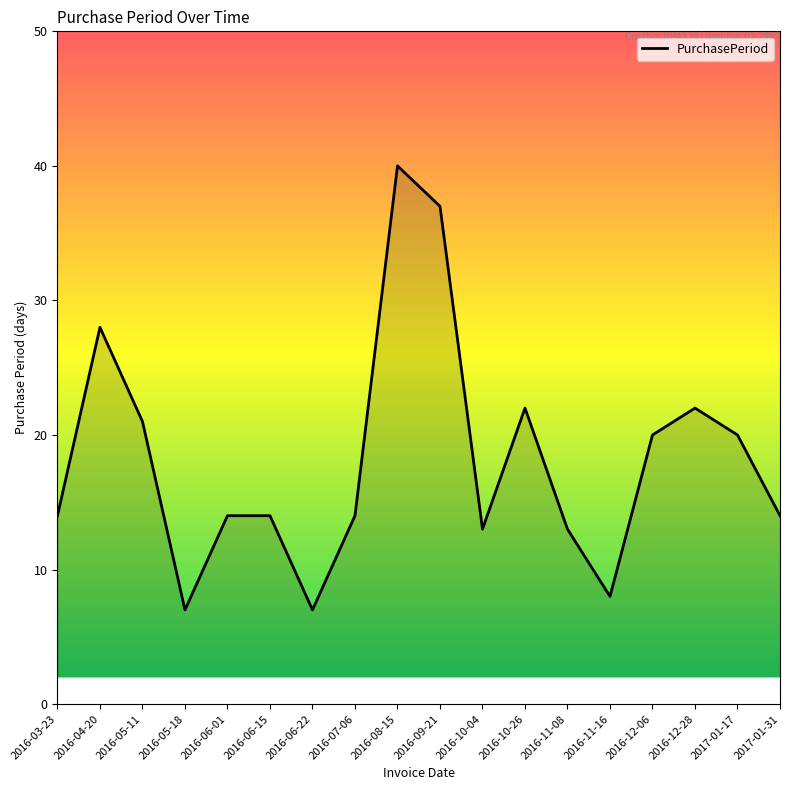

The value at 2016-06-15 is 14. True or false?

True